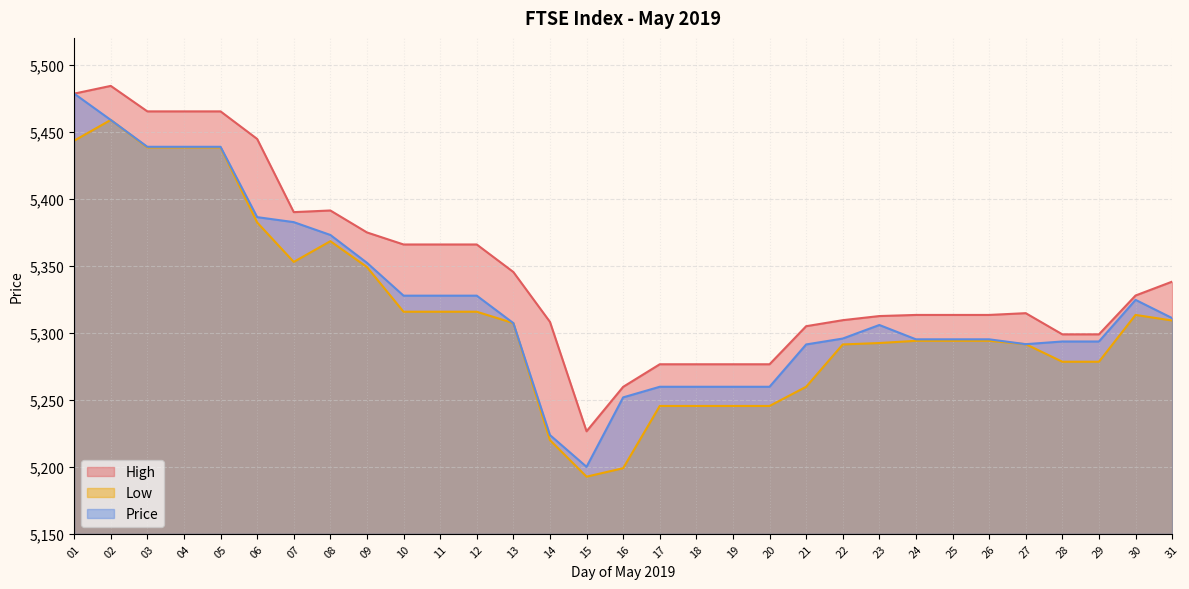

The value of Price at 09 is 5352.2. True or false?

True